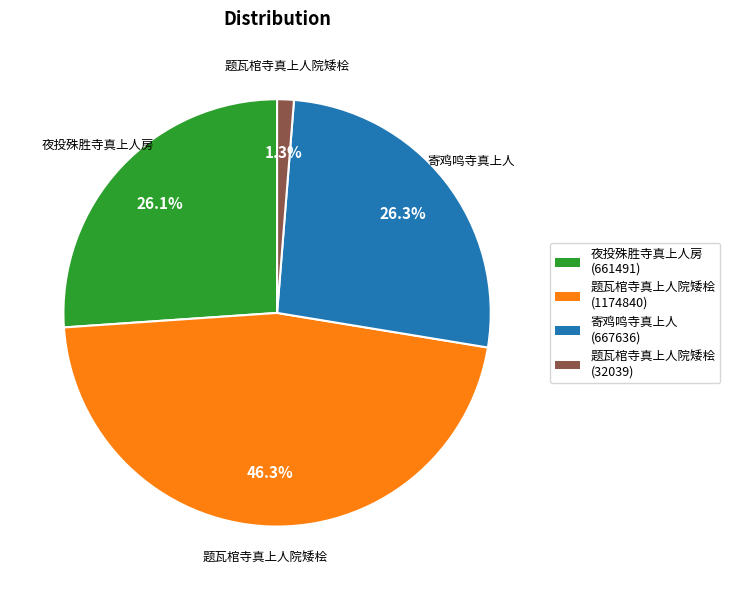

Is there a majority slice in this chart?

No